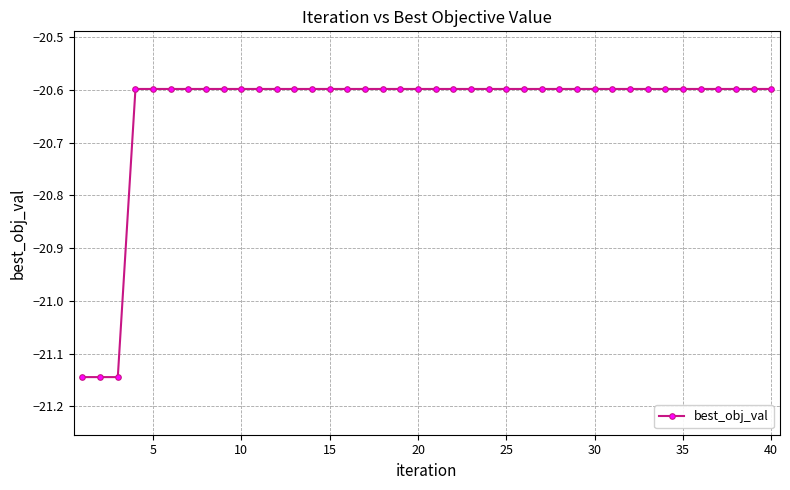

What is the value of the 21st point from the left?

-20.6